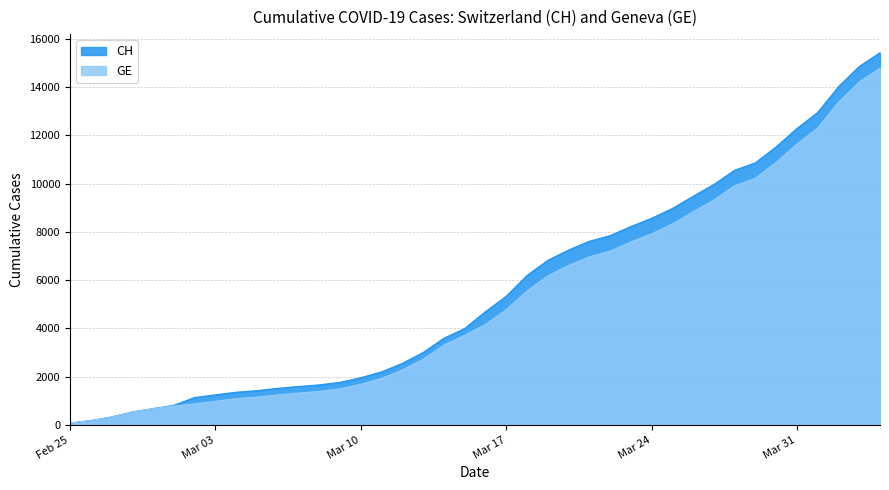

What is the difference between the maximum and minimum values in the CH series?

15361